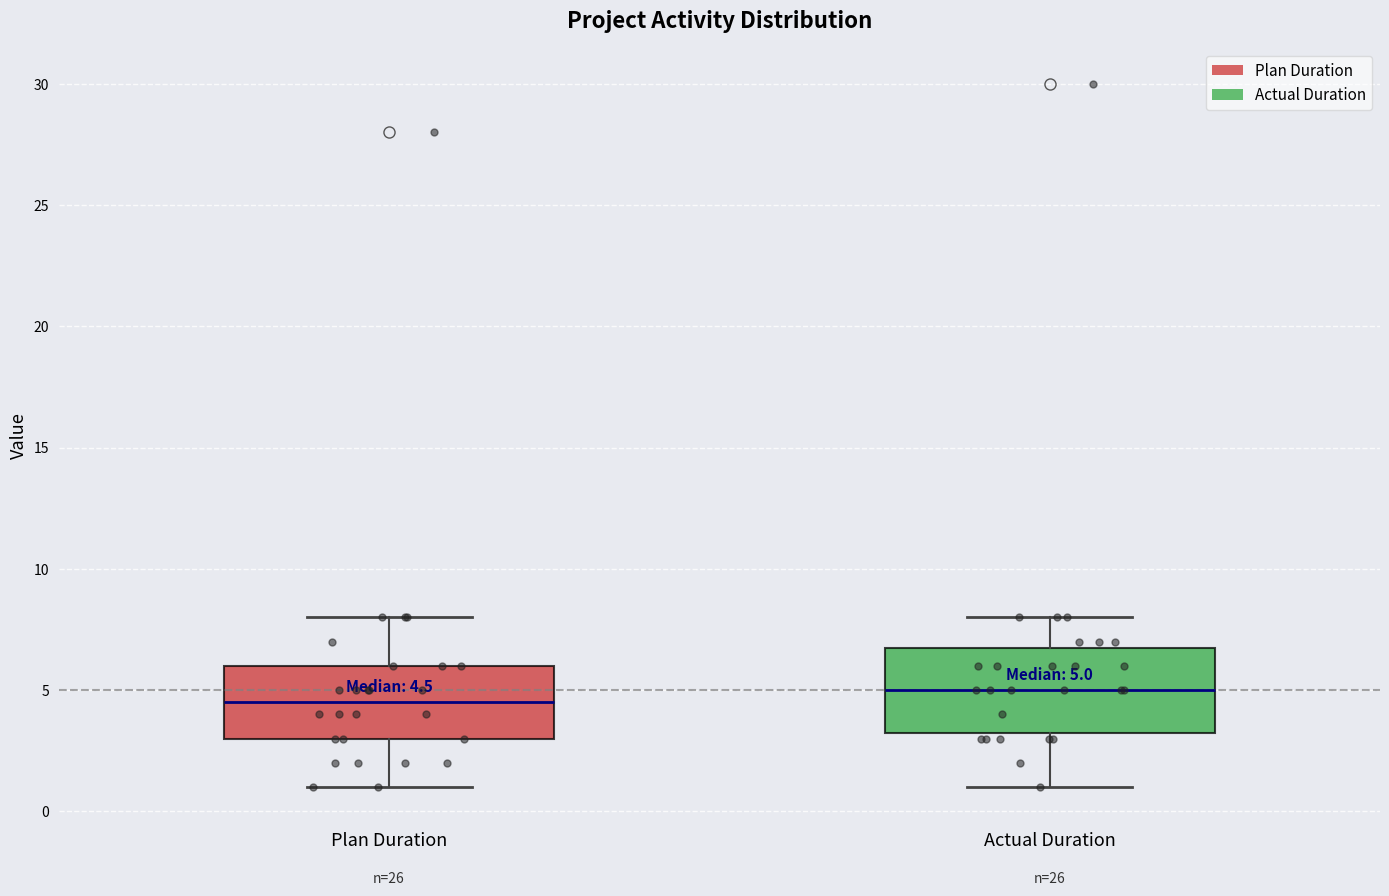

Which box has the lowest median line?

Plan Duration